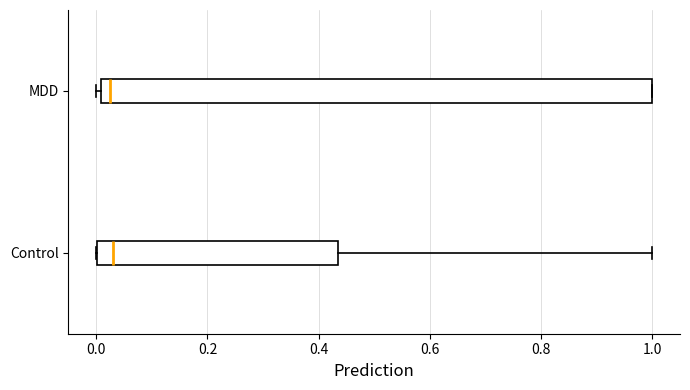

Reading bottom to top, transcribe this box plot: for each box, give where its median line is, the range the box spans, and where its two whiskers end, as read against the x-axis. The values are not printed on the chart, so give them approximately, as read against the axis.

Control: median 0.02, box 0.00 to 0.44, whiskers 0.00 to 1.00
MDD: median 0.02, box 0.00 to 1.00, whiskers 0.00 (just left of the box's left edge) to 1.00